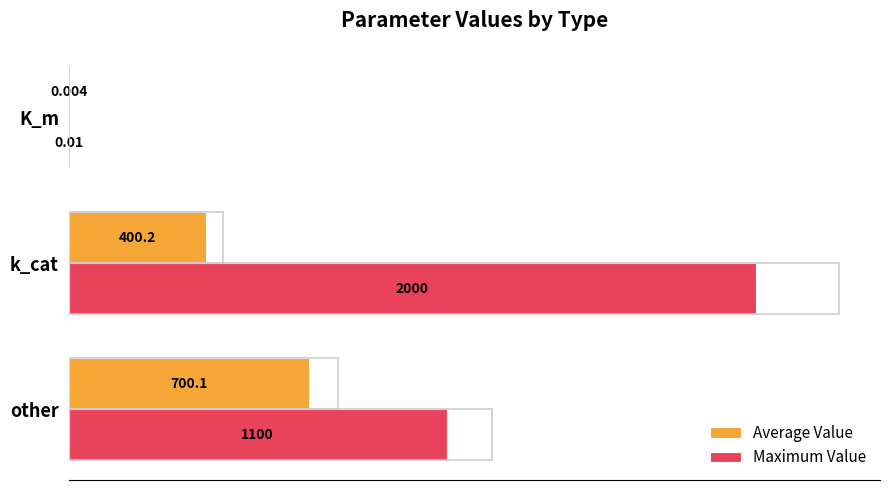

Which series changed the most between other and k_cat?

Maximum Value